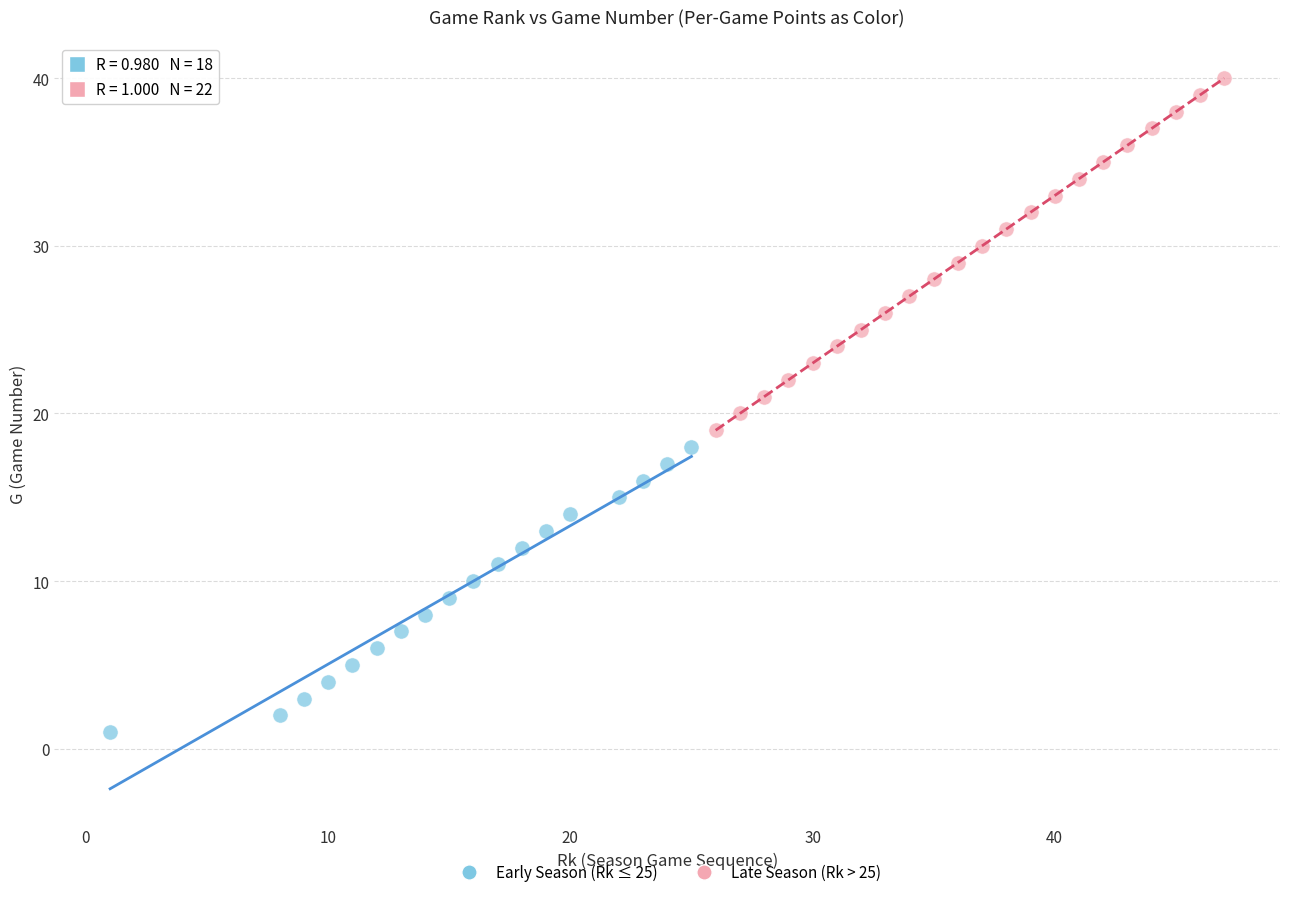

Which series has the widest spread of Y values?

Late Season (Rk > 25)